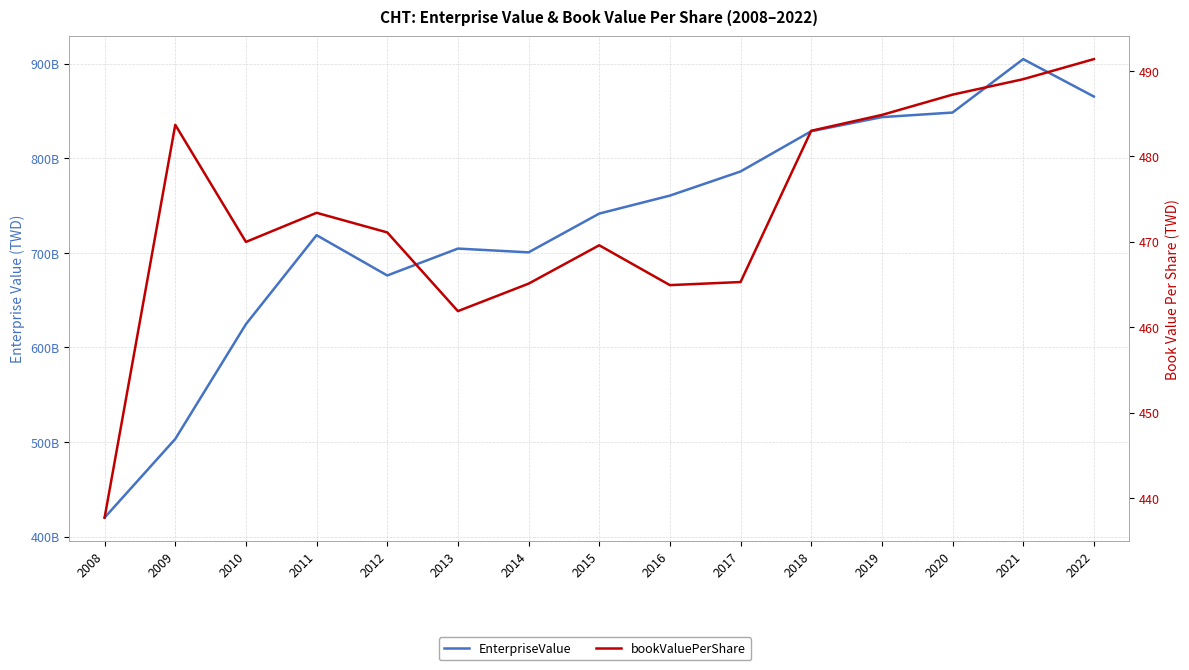

What is the value of the EnterpriseValue point at the 10th from the left?

785959990760.8